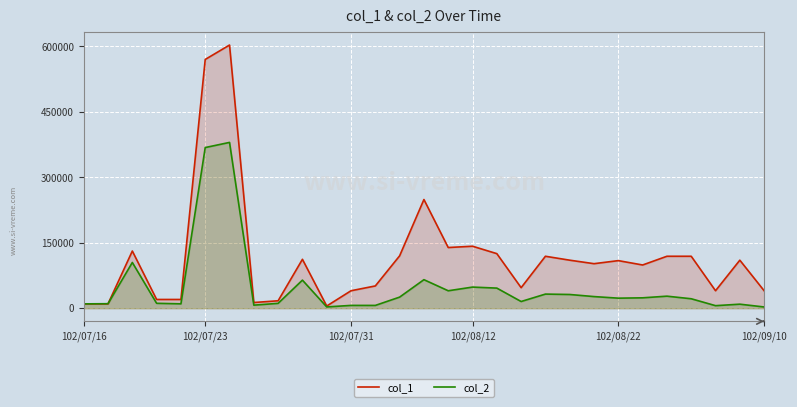

Which series has the largest total across all categories?

col_1